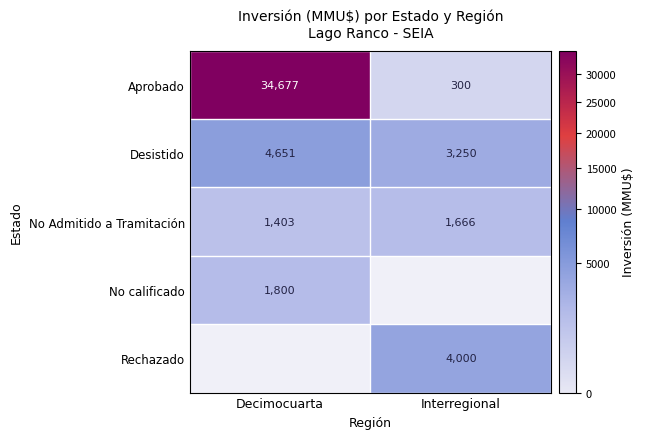

What is the maximum value for No Admitido a Tramitación?

1666